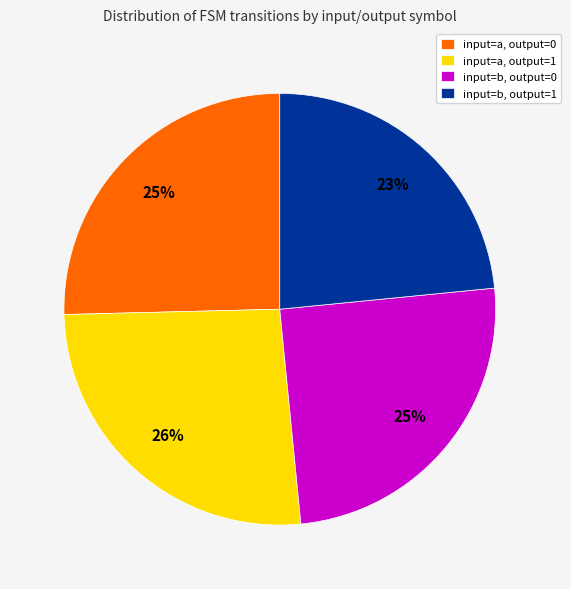

Which category has the biggest portion of the pie?

input=a, output=1